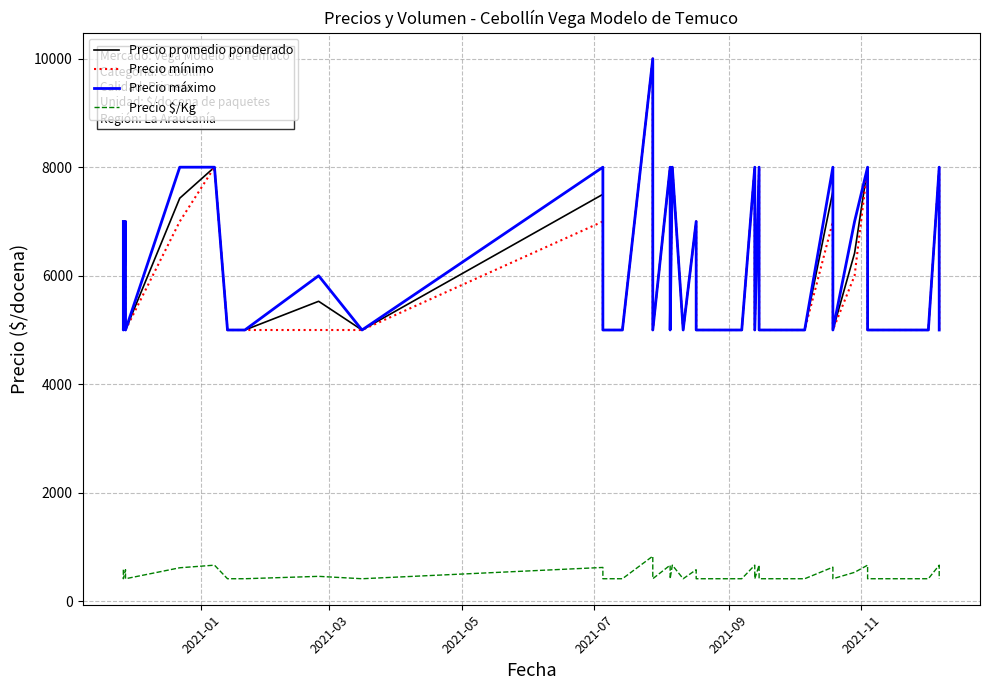

What are all the series names shown in the legend?

Precio promedio ponderado, Precio mínimo, Precio máximo, Precio $/Kg